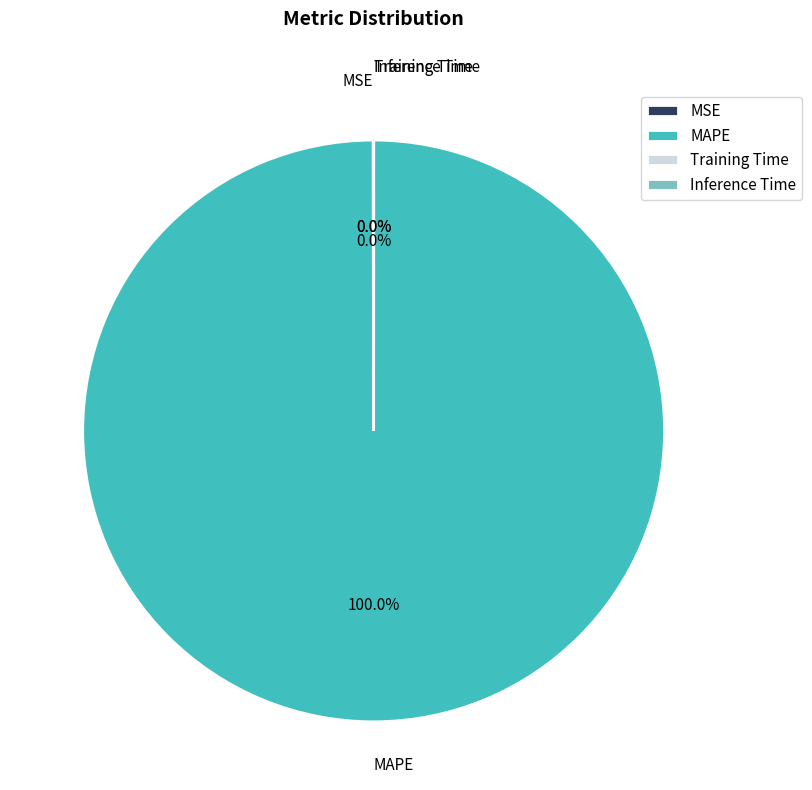

Which slice is the largest?

MAPE